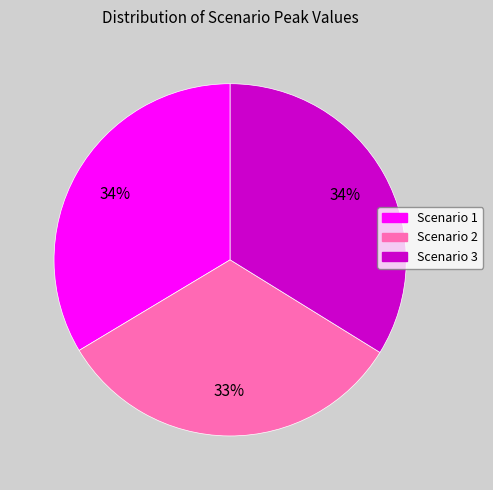

Count the number of slices in the pie.

3